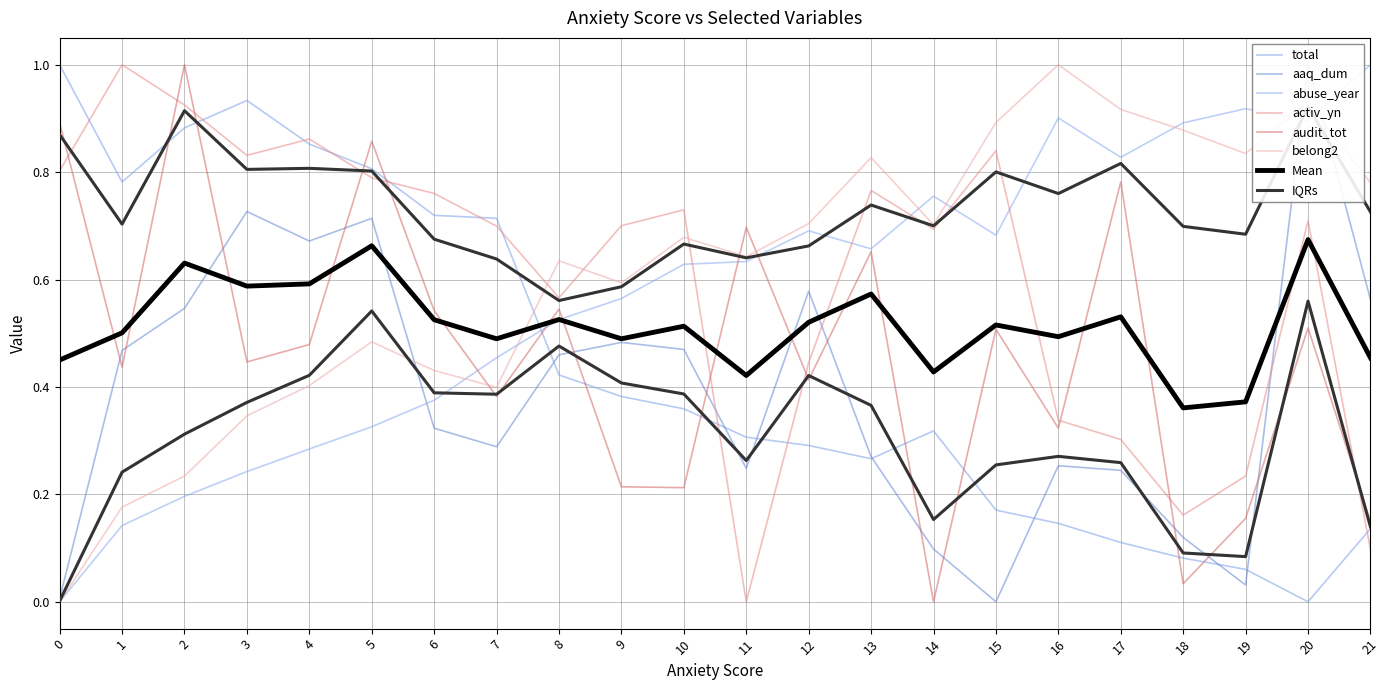

What is the value of the abuse_year point at the 3rd from the left?

0.2